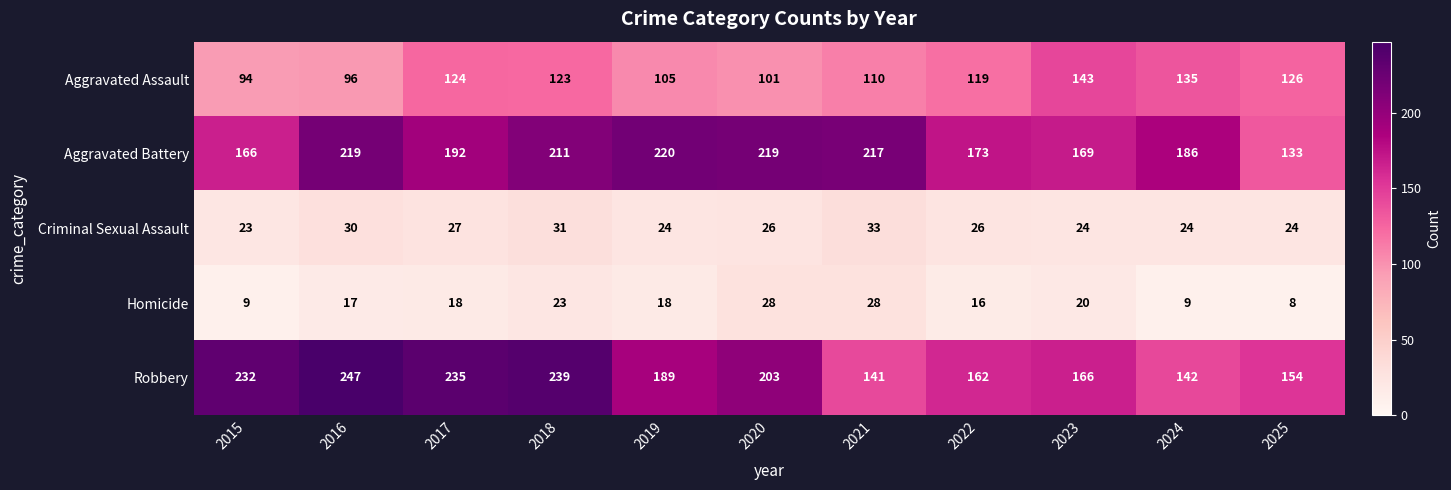

At 2016, list the series in order from largest to smallest.

Robbery, Aggravated Battery, Aggravated Assault, Criminal Sexual Assault, Homicide